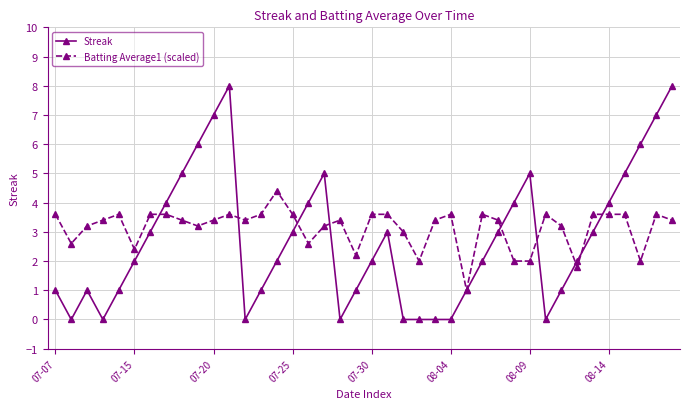

What is the highest value of the Streak series?

8.0